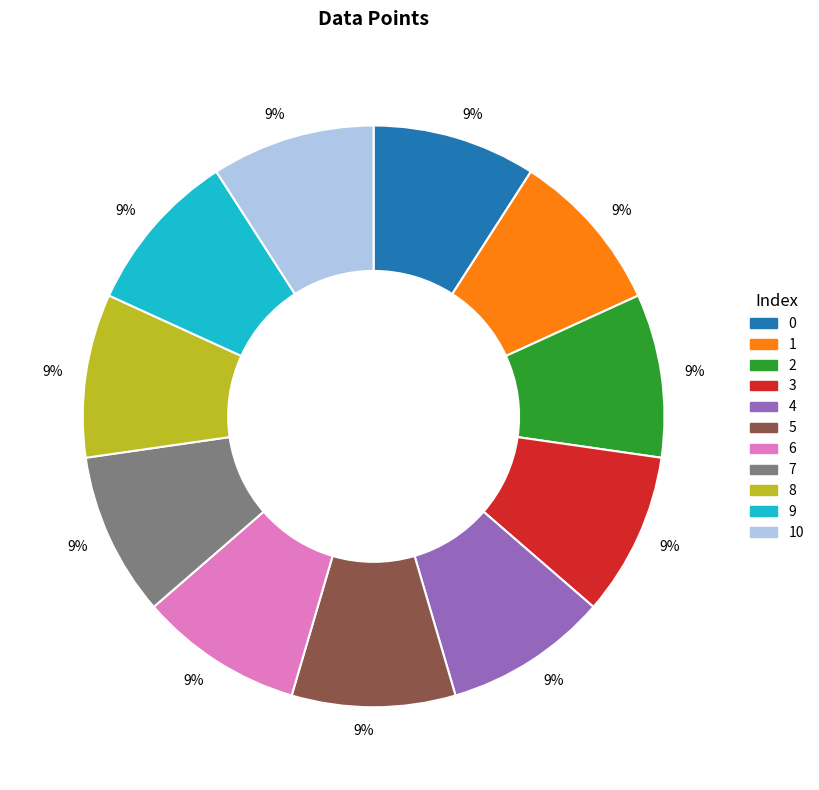

To the nearest percent, what percentage of the pie is 10?

9%